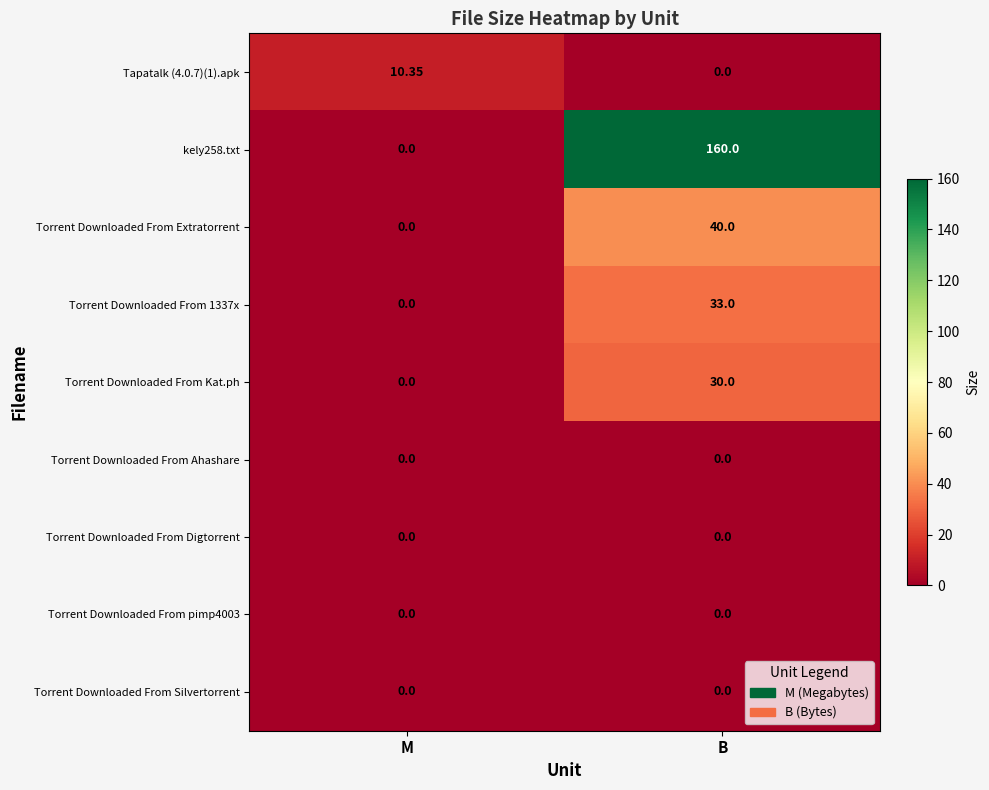

Which series has the largest range (max minus min)?

kely258.txt